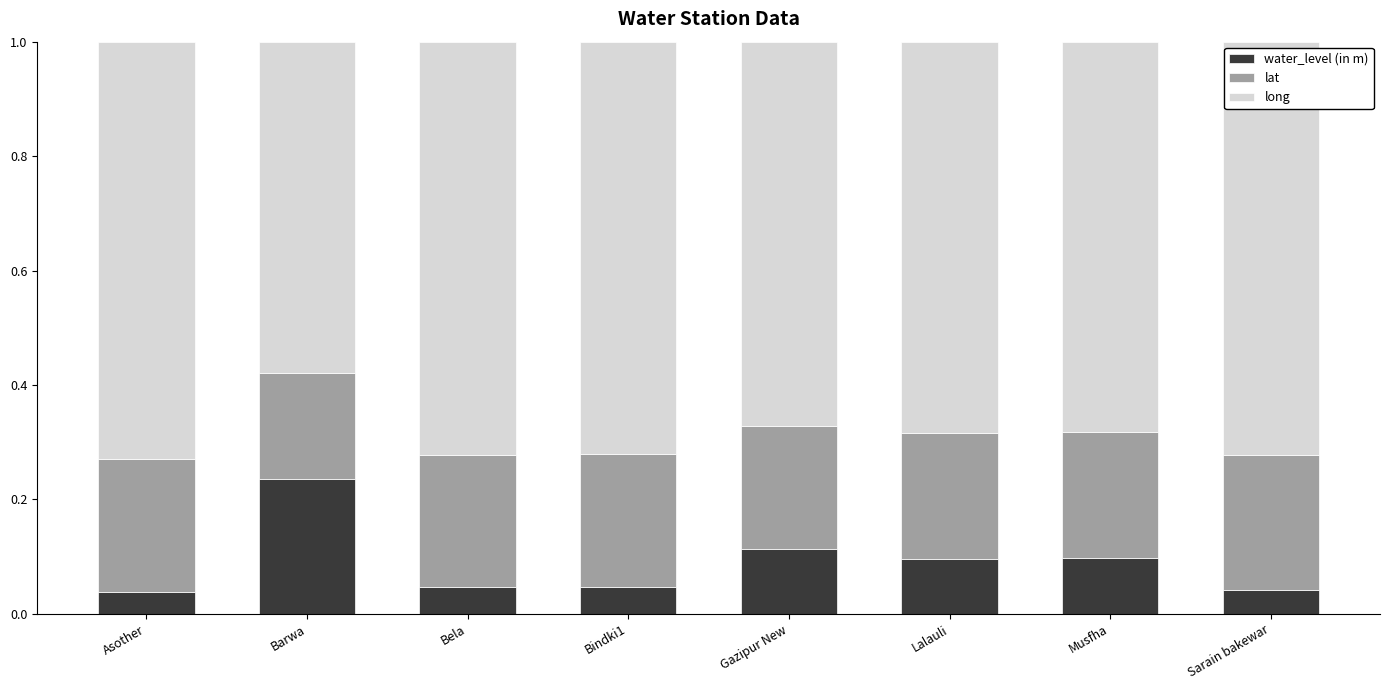

What are all the series names shown in the legend?

water_level (in m), lat, long